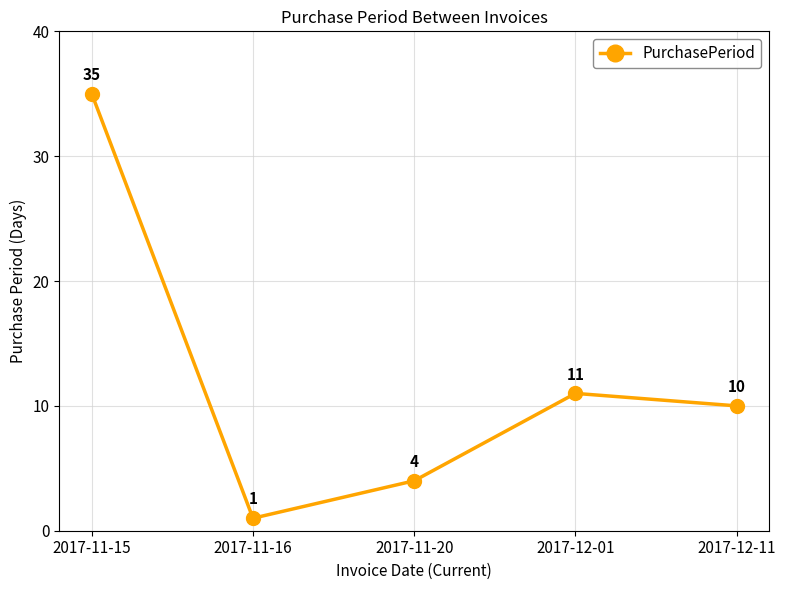

Which label corresponds to the smallest value in the chart?

2017-11-16